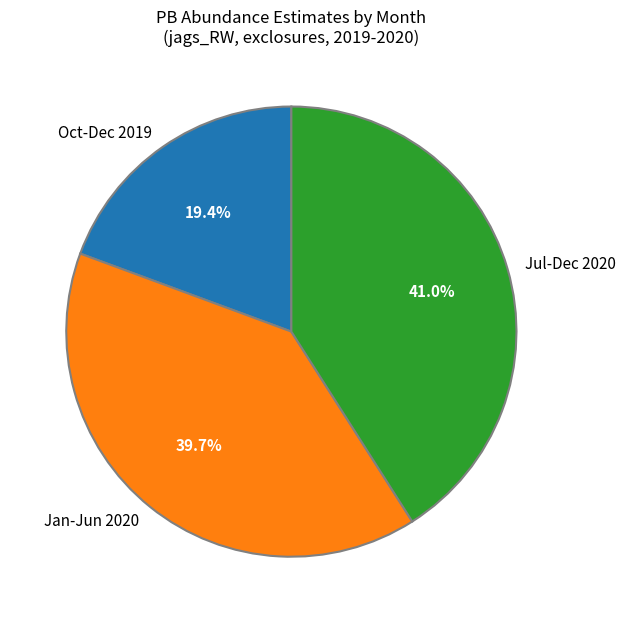

Rank the categories by value from lowest to highest.

Oct-Dec 2019, Jan-Jun 2020, Jul-Dec 2020